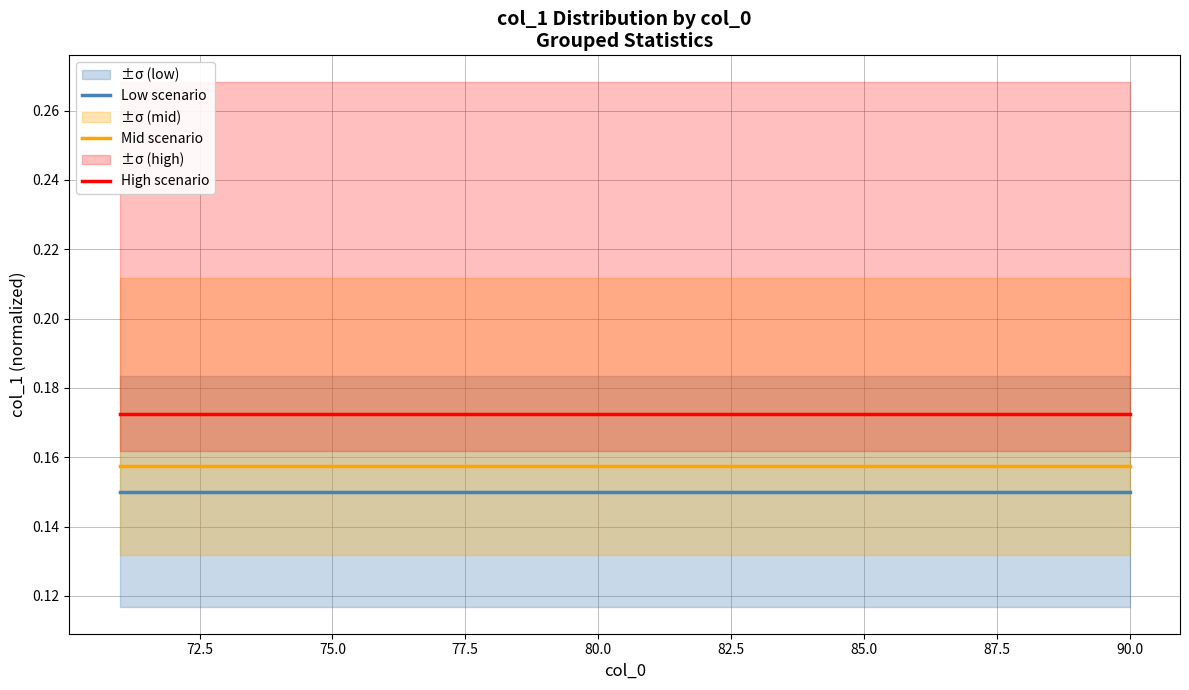

True or false: Mid scenario and Low scenario intersect in this chart.

False